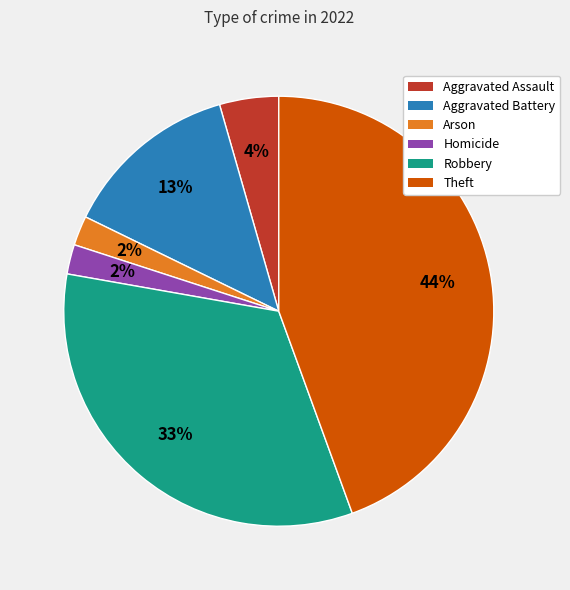

Approximately how many times larger is the value at Homicide compared to Aggravated Battery?

0.2